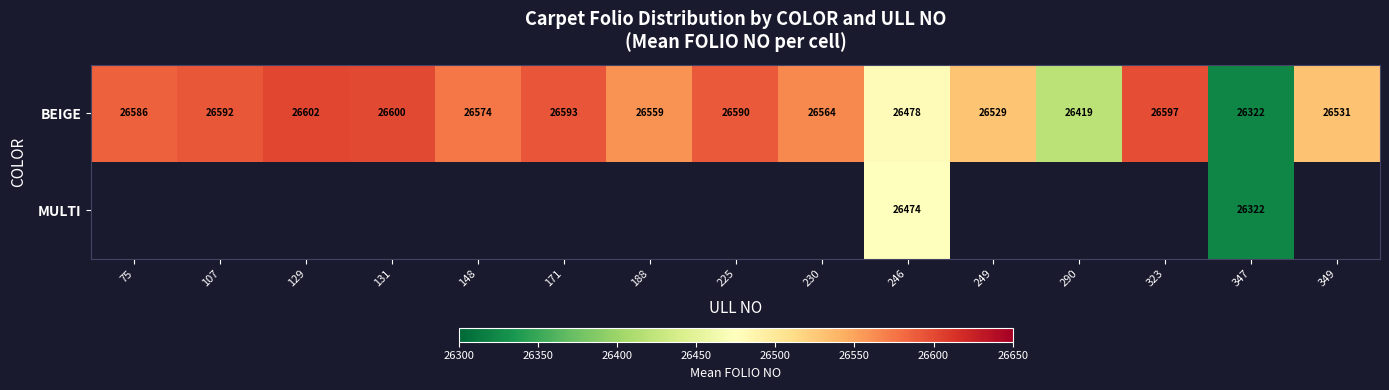

How many series are shown in this chart?

2